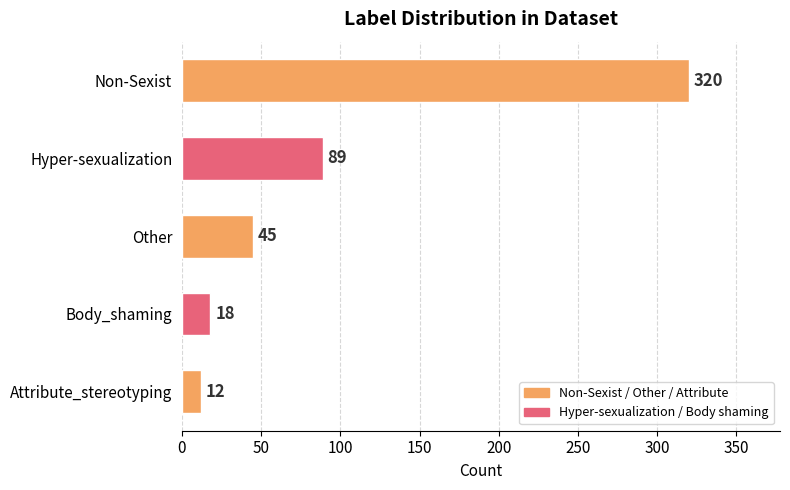

Rank the categories by value from highest to lowest.

Non-Sexist, Hyper-sexualization, Other, Body_shaming, Attribute_stereotyping